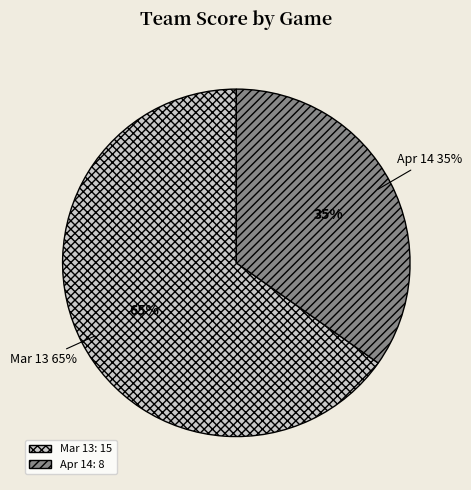

What is the change in value from Mar 13 to Apr 14?

-7